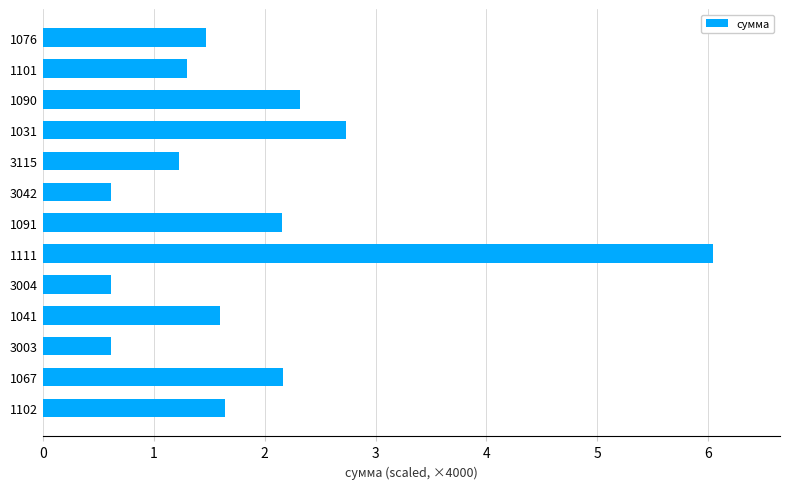

How many bars are there in total?

13